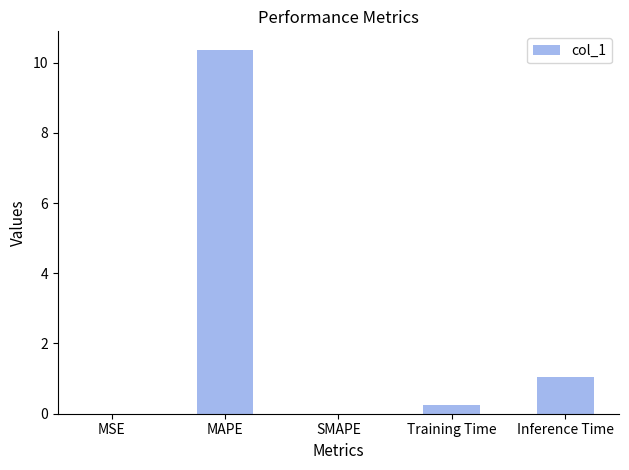

How many distinct data groups are displayed?

1